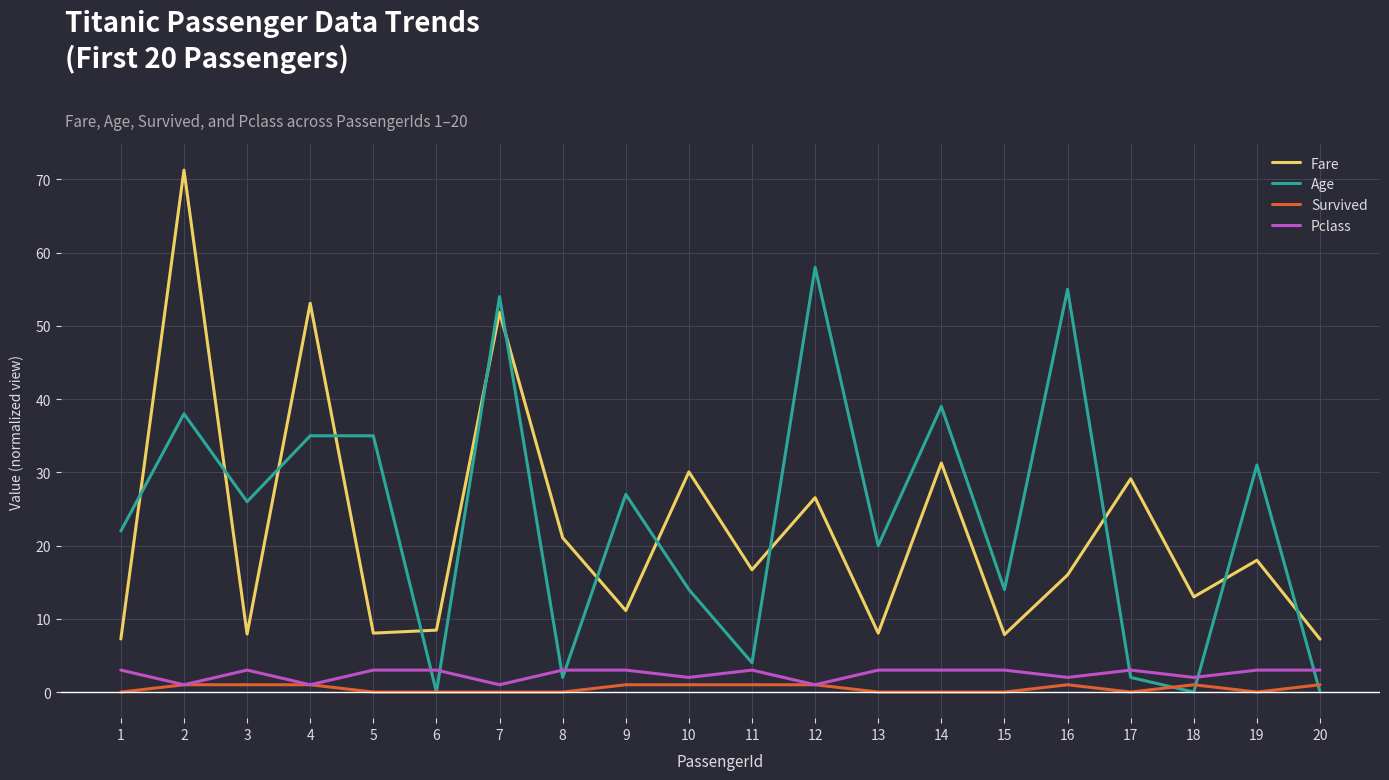

The Age series shows 31.0 at 19. True or false?

True